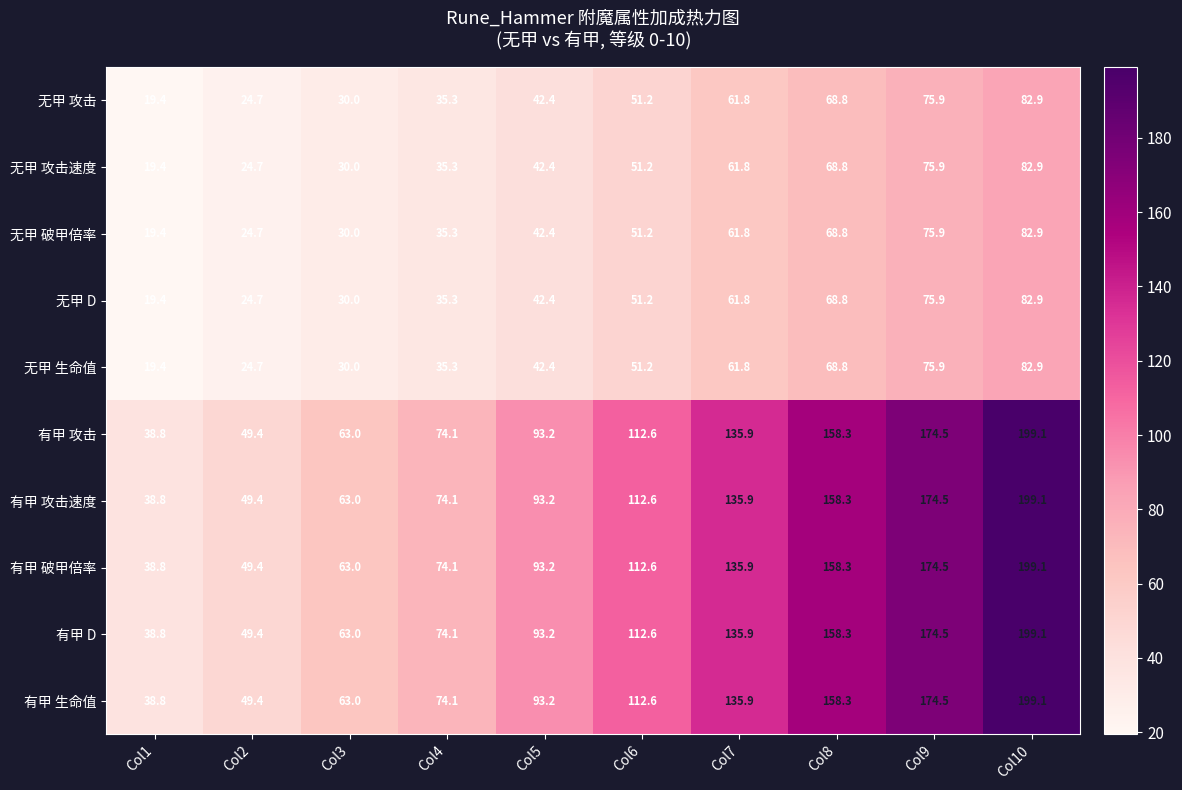

True or false: 无甲 攻击速度 has a value of 35.3 at Col4.

True